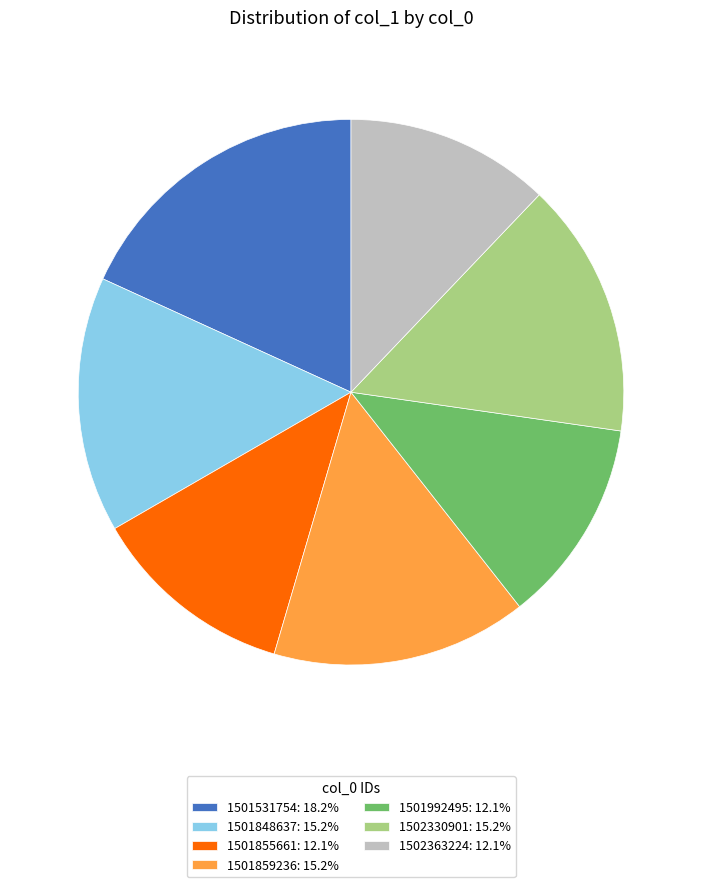

Count the number of slices in the pie.

7